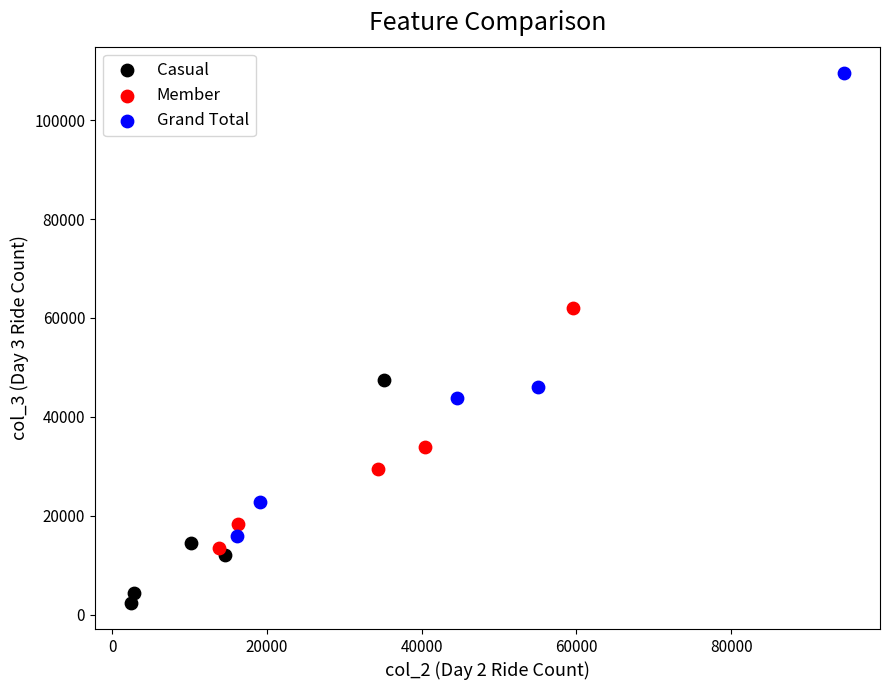

Which series has the widest spread of Y values?

Grand Total